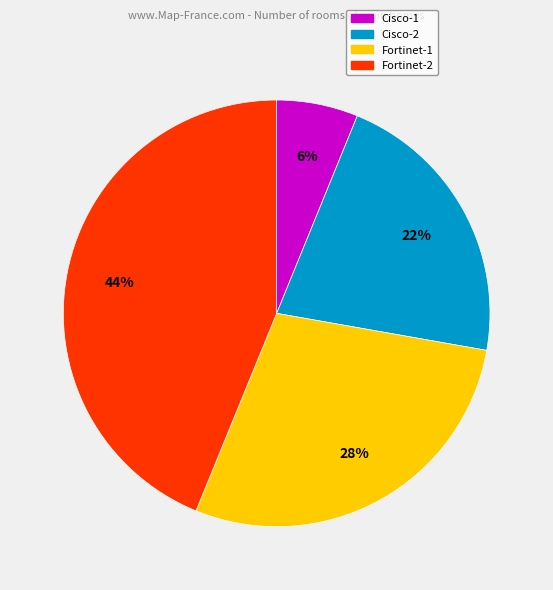

Does any single category account for the majority?

No